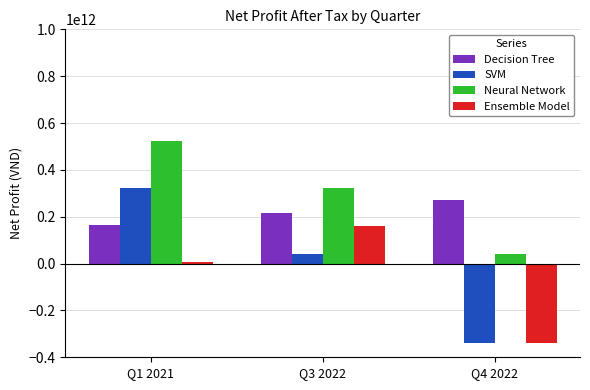

What is the difference between the Ensemble Model values at Q4 2022 and Q3 2022?

499597980888